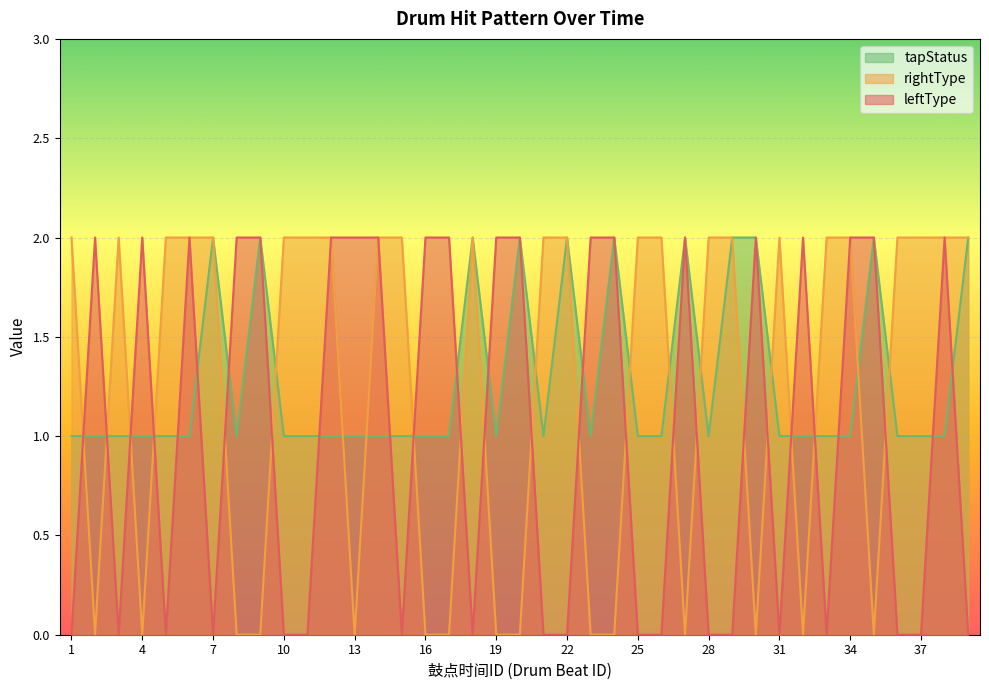

How many values in the leftType series are below 2?

19